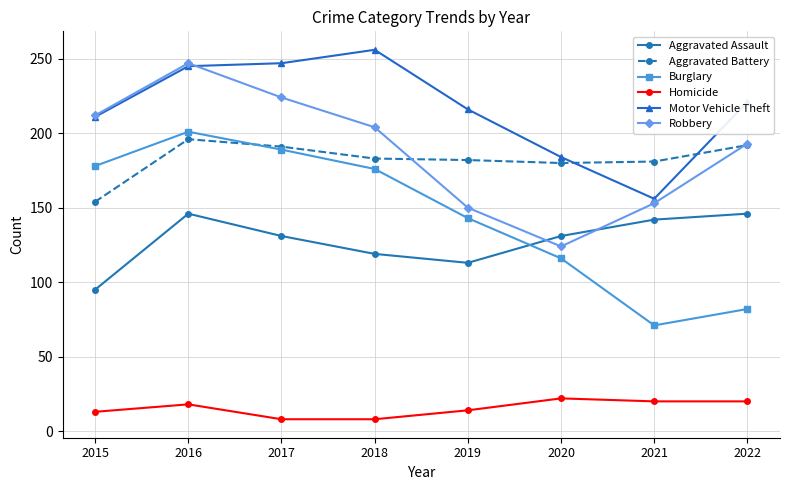

Between 2015 and 2022, which series saw the biggest shift?

Burglary